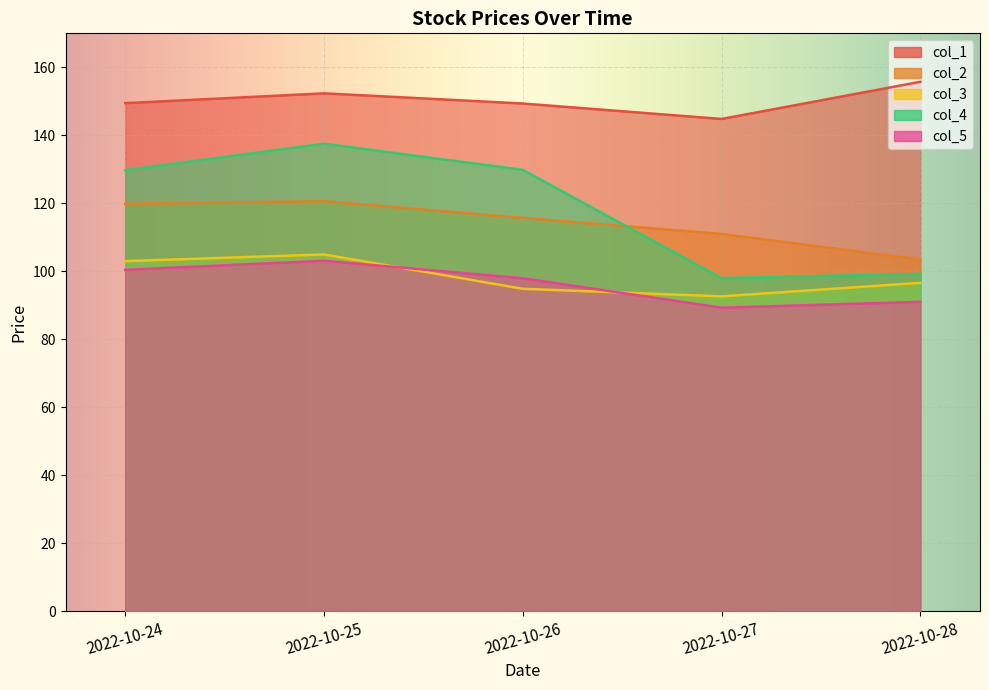

Which series has the largest range (max minus min)?

col_4